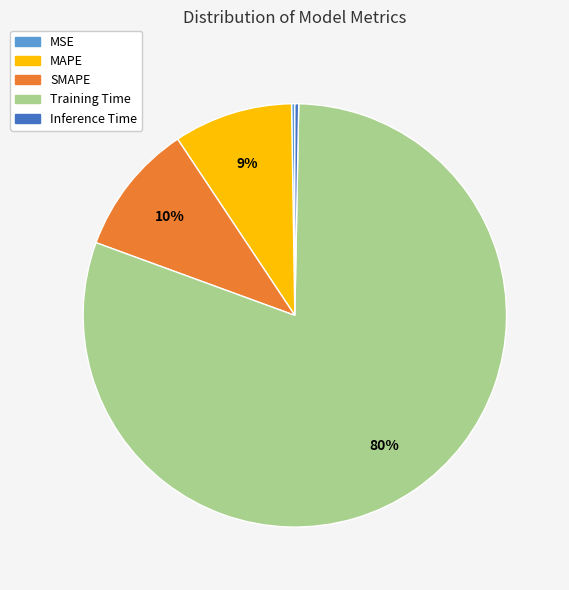

Is it true that SMAPE is 10% of the pie?

True